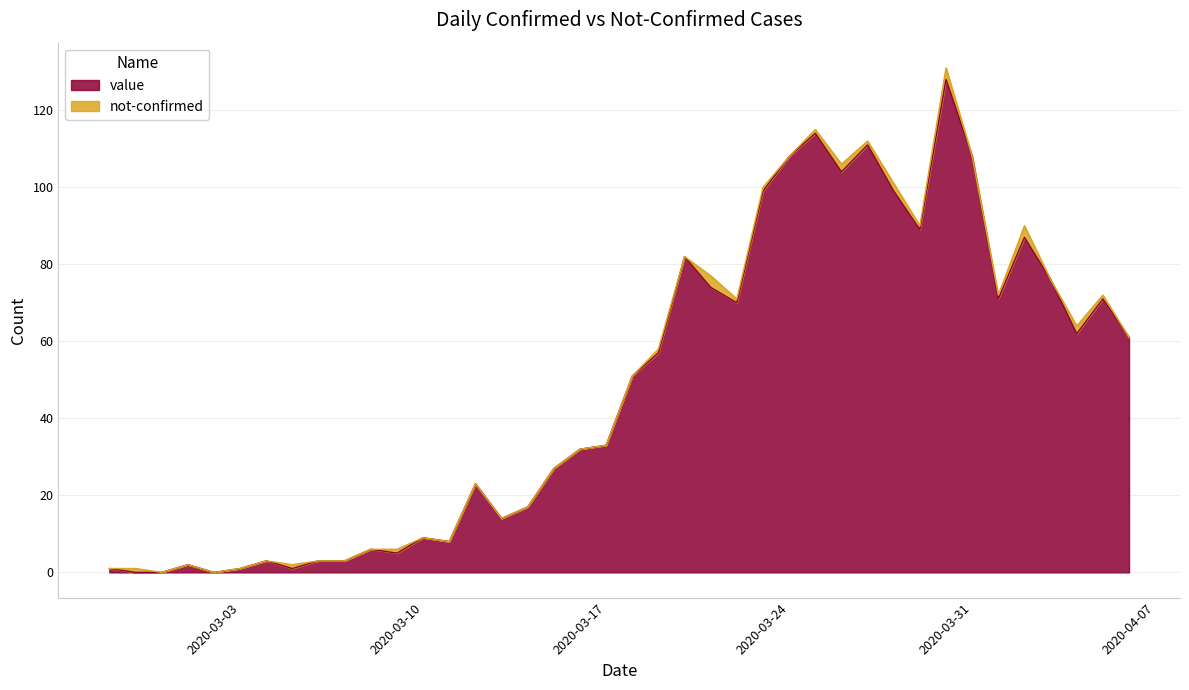

What is the maximum value for value?

128